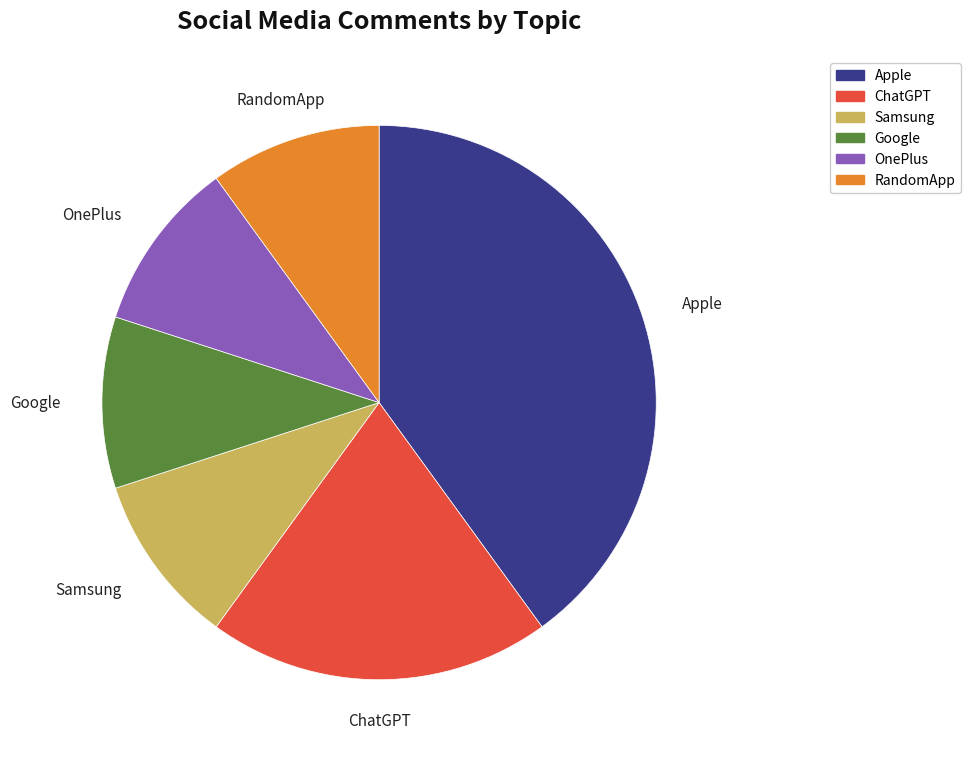

Does Samsung represent more than half of the total?

No